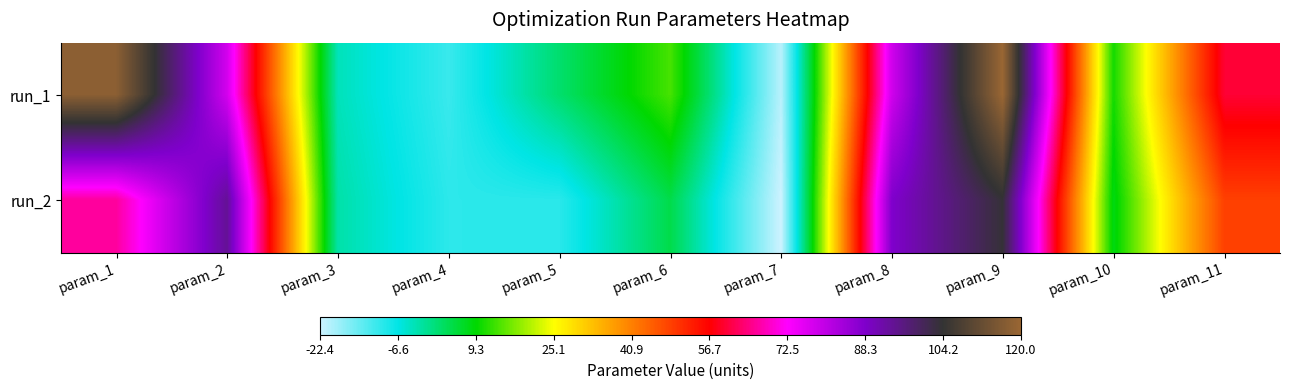

At which category is the sum across all series the highest?

param_9